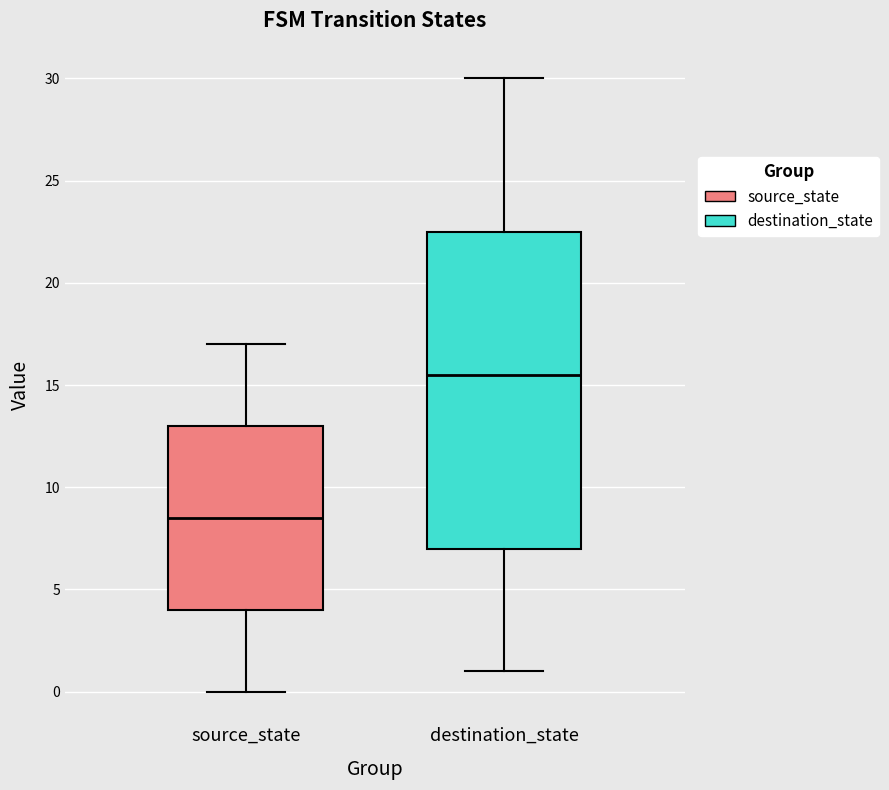

Comparing the boxes themselves (not the whiskers), which one is the tallest?

destination_state